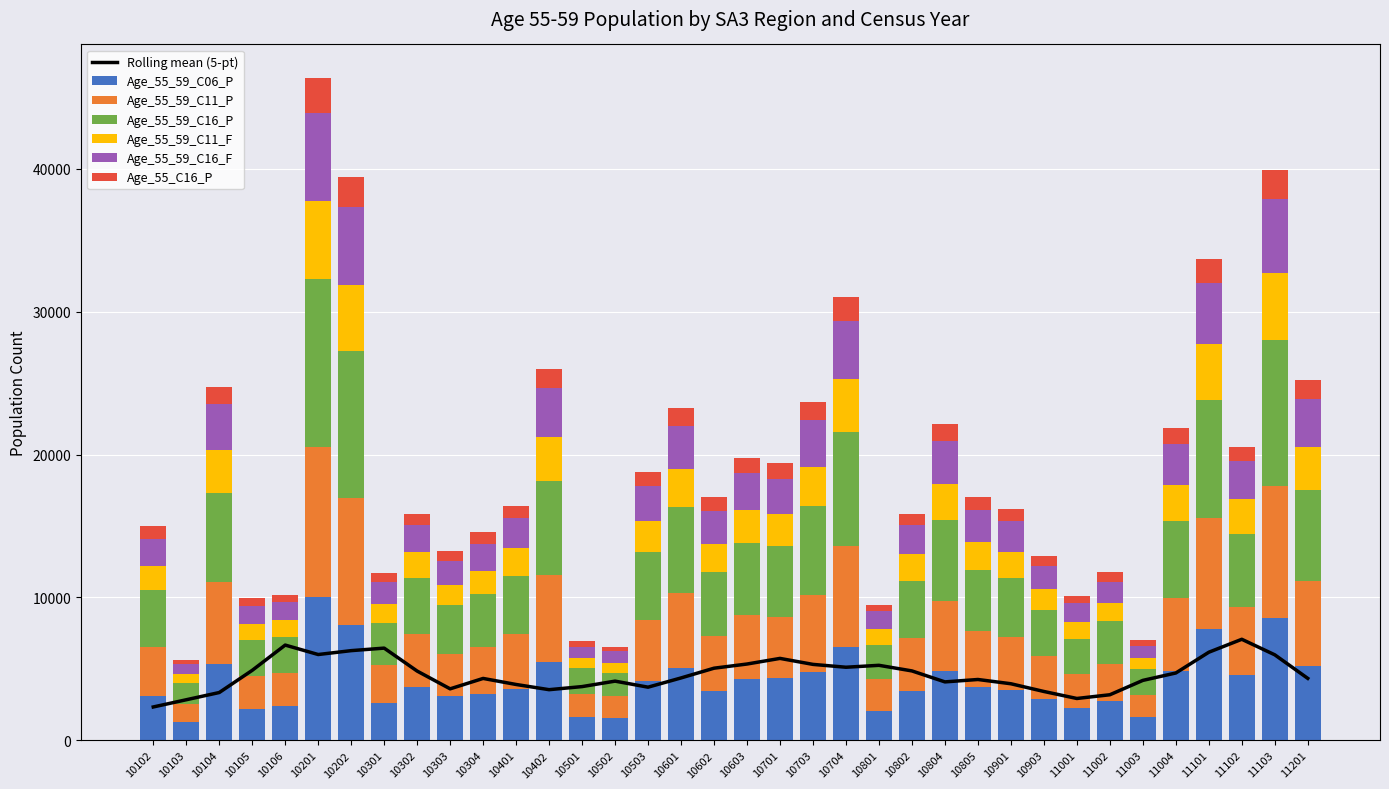

How many bars are there in each group?

6